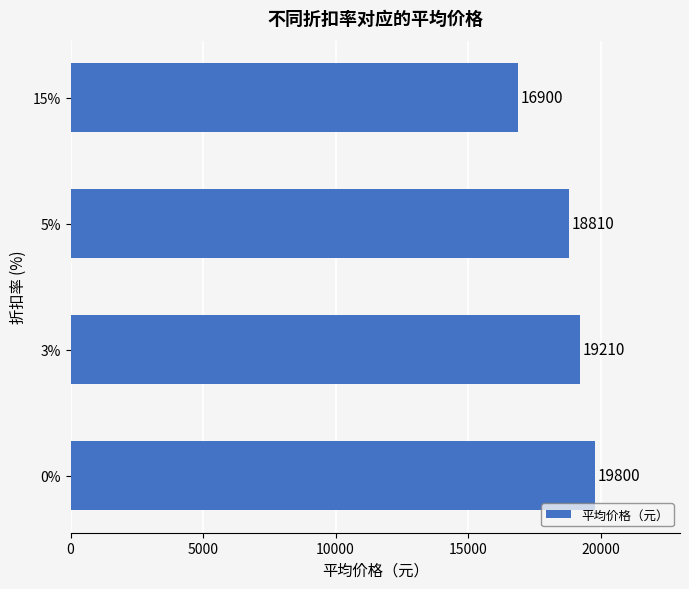

What is the sum of all values?

74720